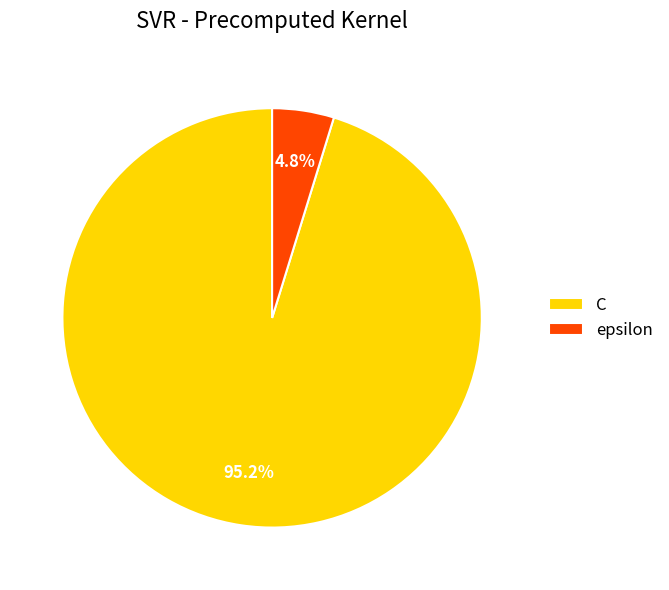

Which has a higher value, C or epsilon?

C